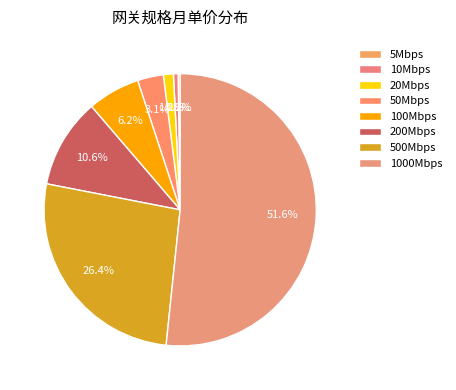

Count the number of slices in the pie.

8